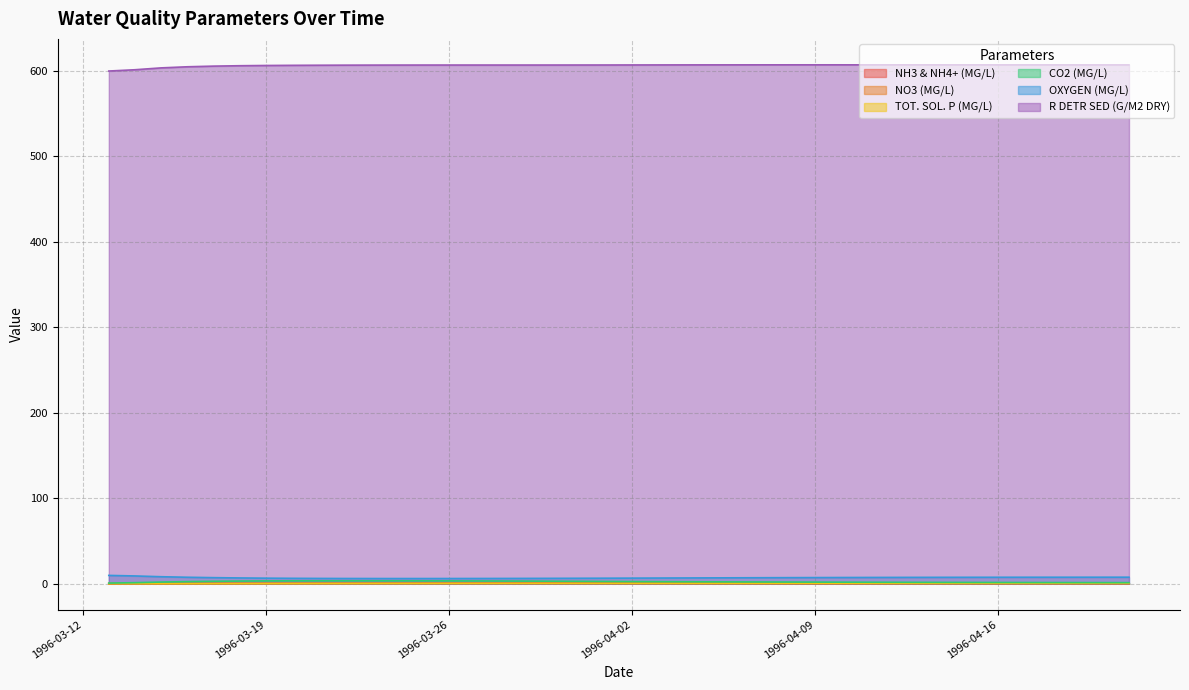

Which series has the widest spread of values?

R DETR SED (G/M2 DRY)